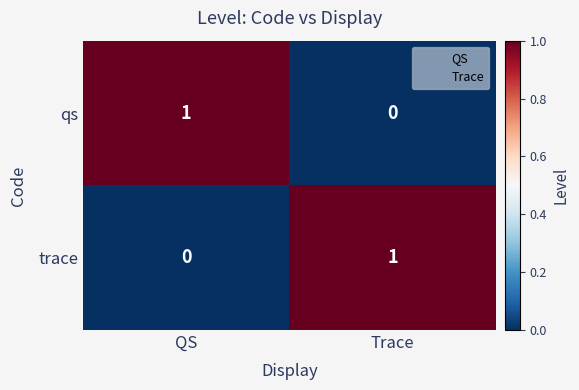

At which label does qs reach its minimum?

Trace